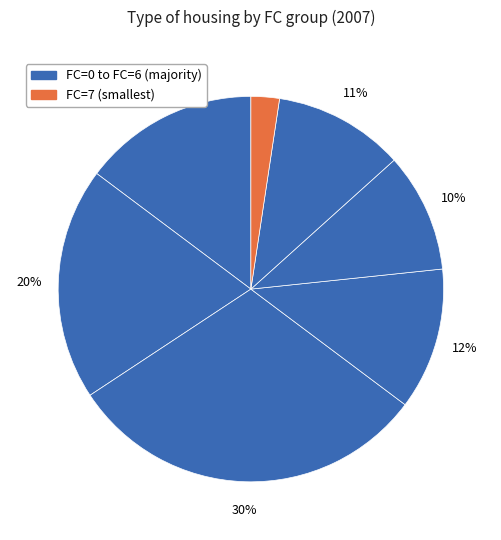

How many segments does this pie chart have?

7